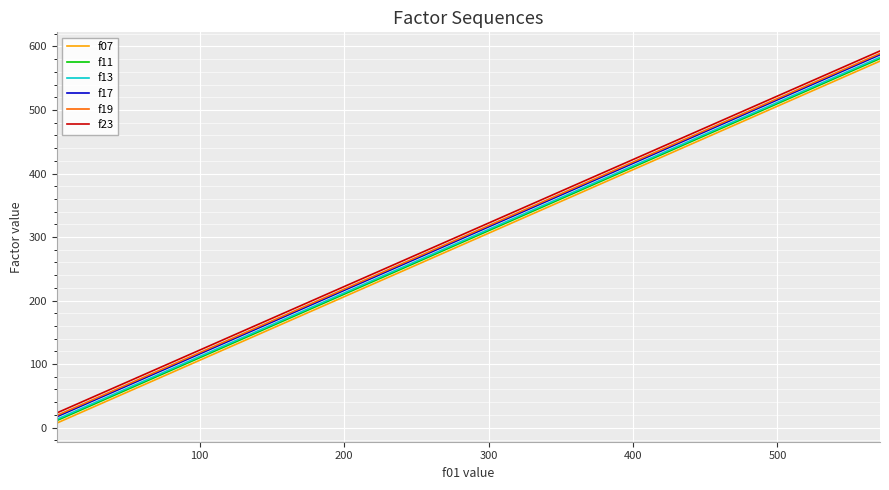

What is the greatest value displayed?

593